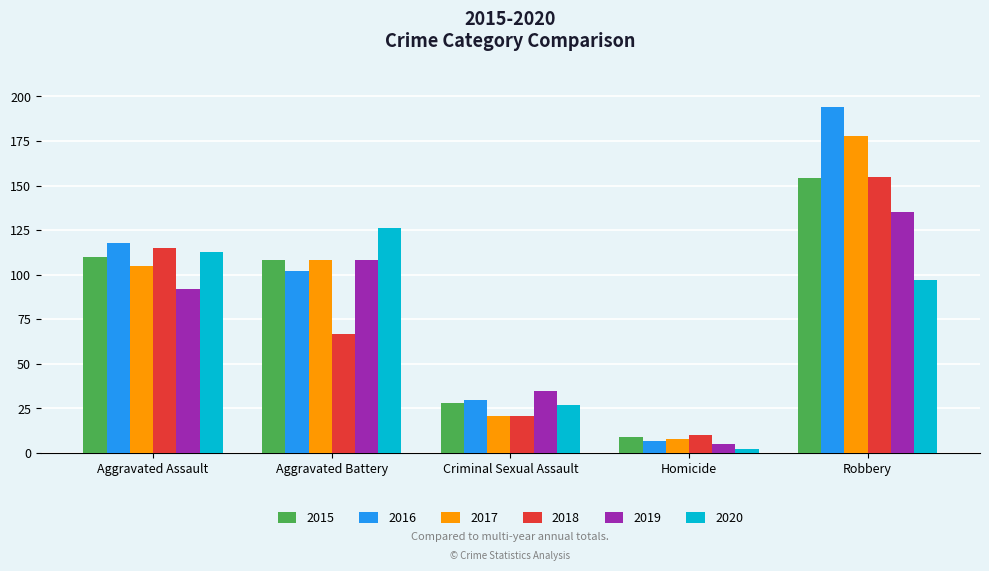

Is it true that 2019 equals 35 at Criminal Sexual Assault?

True